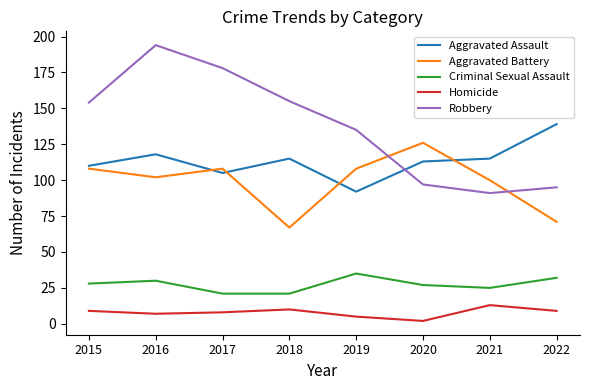

What are all the series names shown in the legend?

Aggravated Assault, Aggravated Battery, Criminal Sexual Assault, Homicide, Robbery